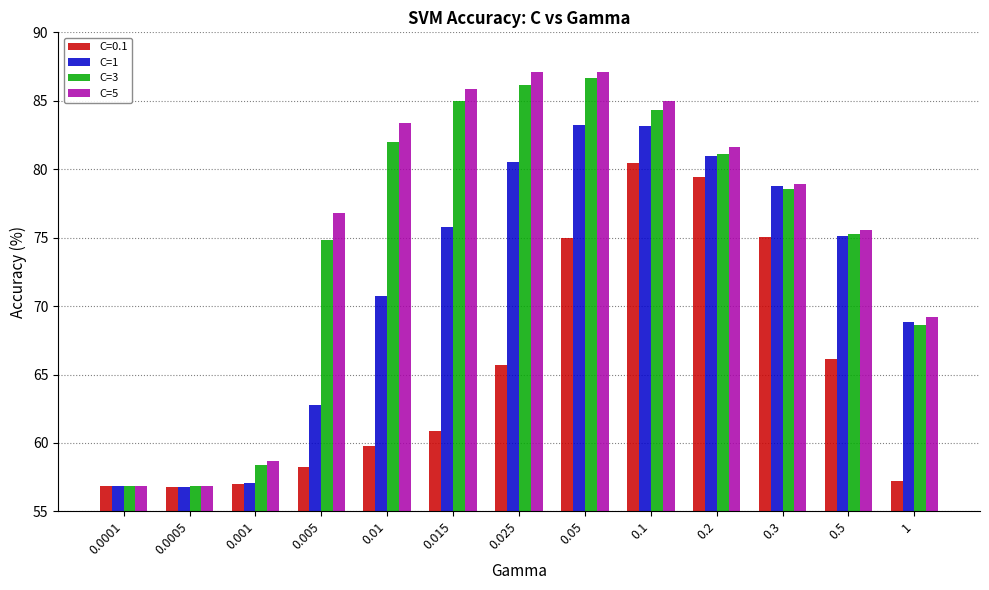

Is the value of C=0.1 at 0.2 greater than the value of C=3 at 0.01?

No